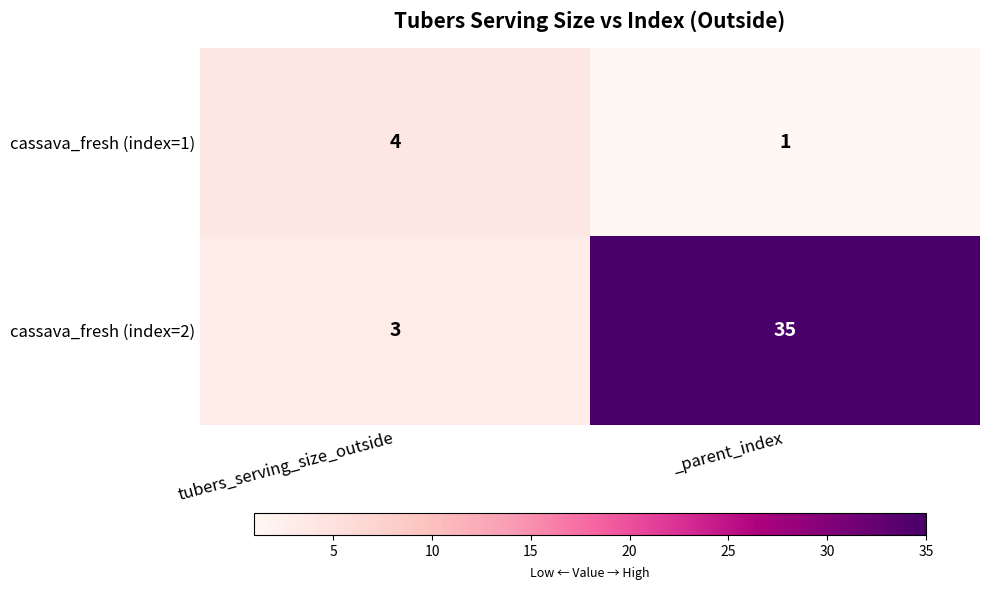

Which category has the lowest value across all series?

_parent_index